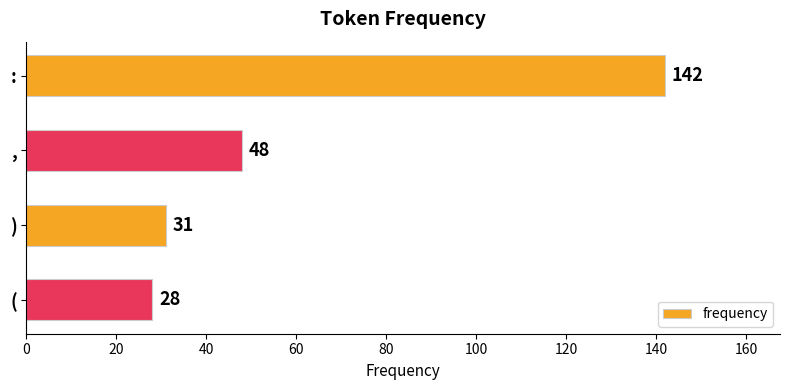

What is the difference between the maximum and minimum values?

114